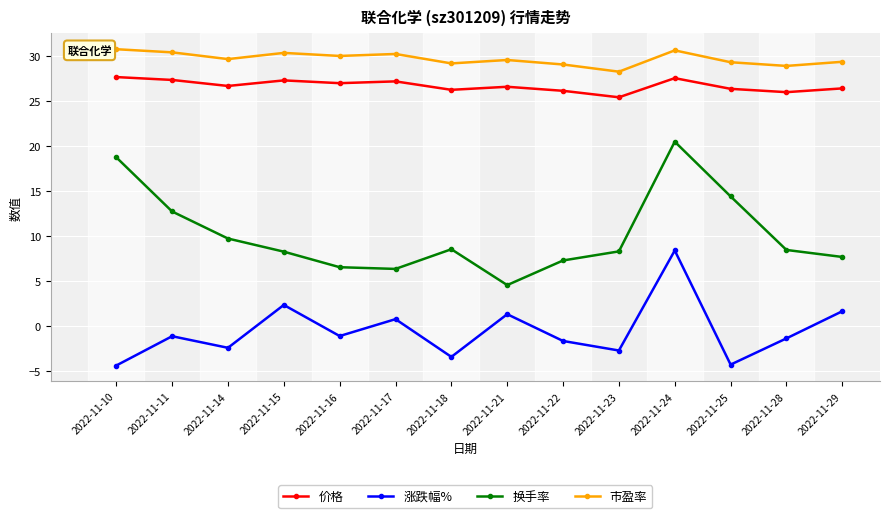

Where does the 换手率 series first go above 8?

2022-11-10